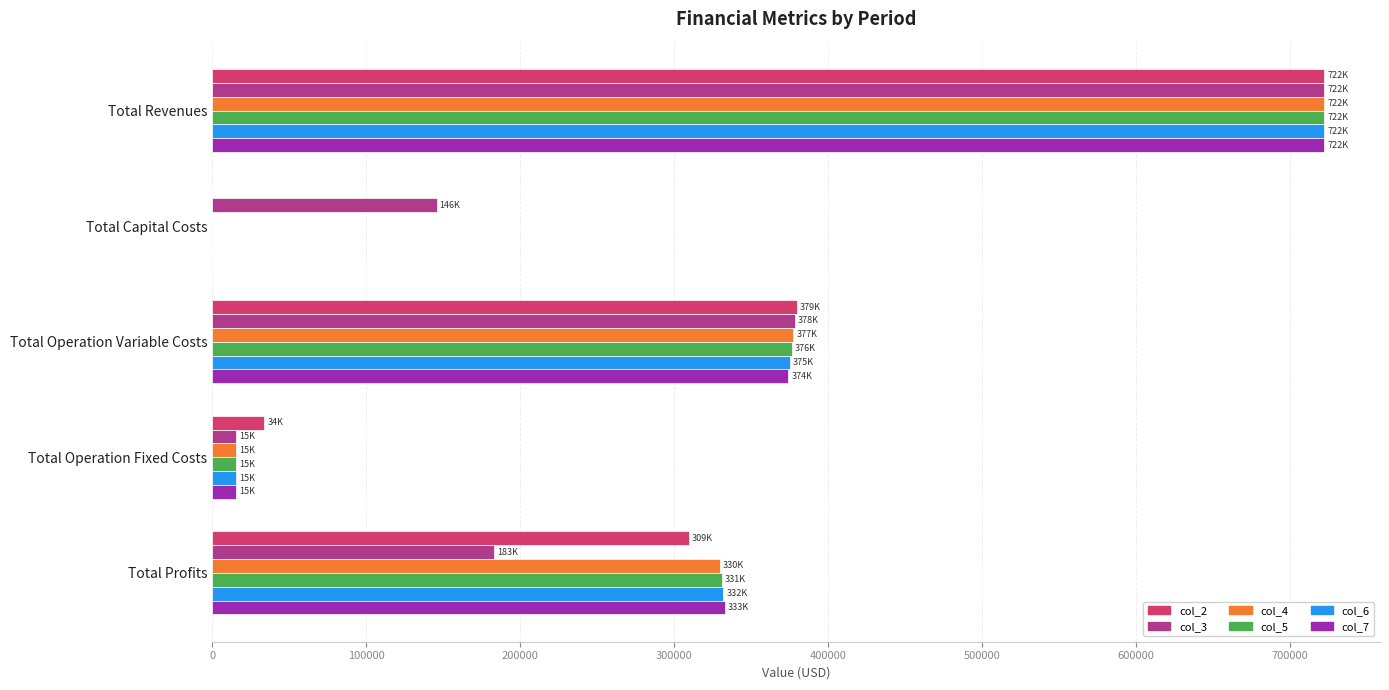

Where is col_2 nearest to the value 361206?

Total Operation Variable Costs